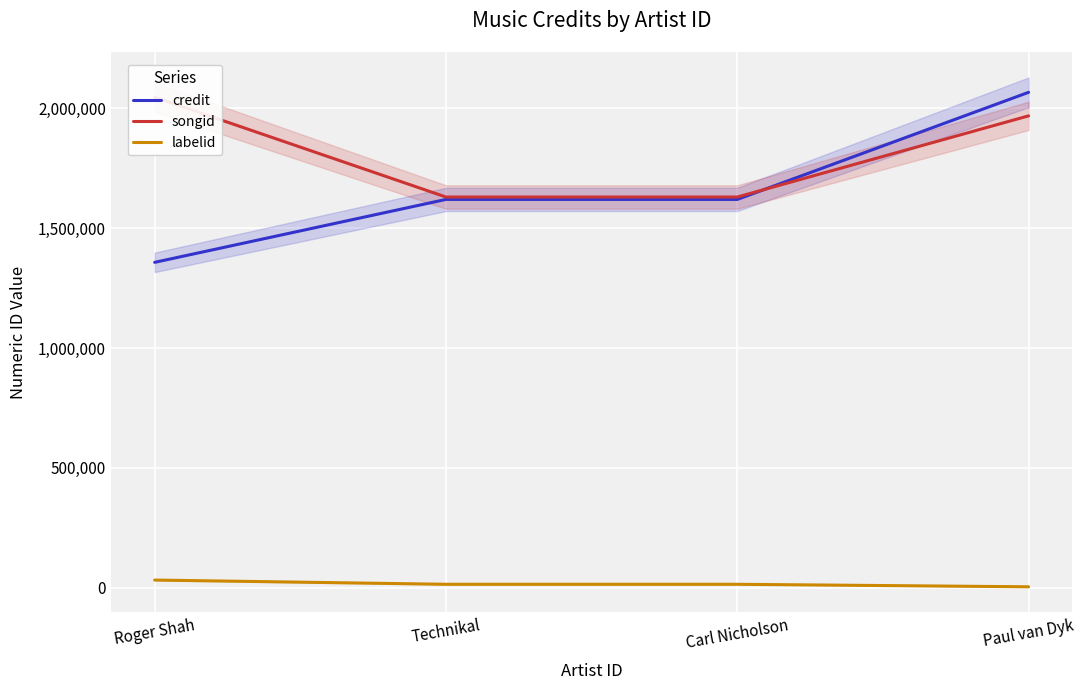

Where does the songid series first go above 1968696?

Roger Shah